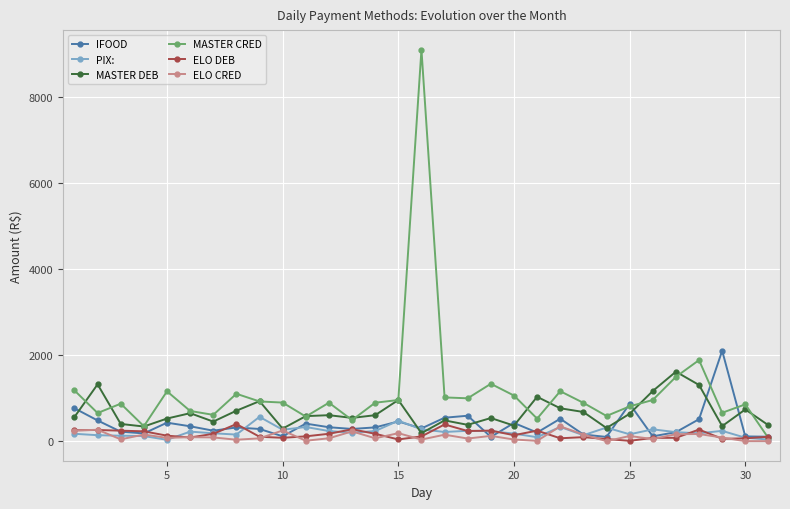

Which series has the largest range (max minus min)?

MASTER CRED